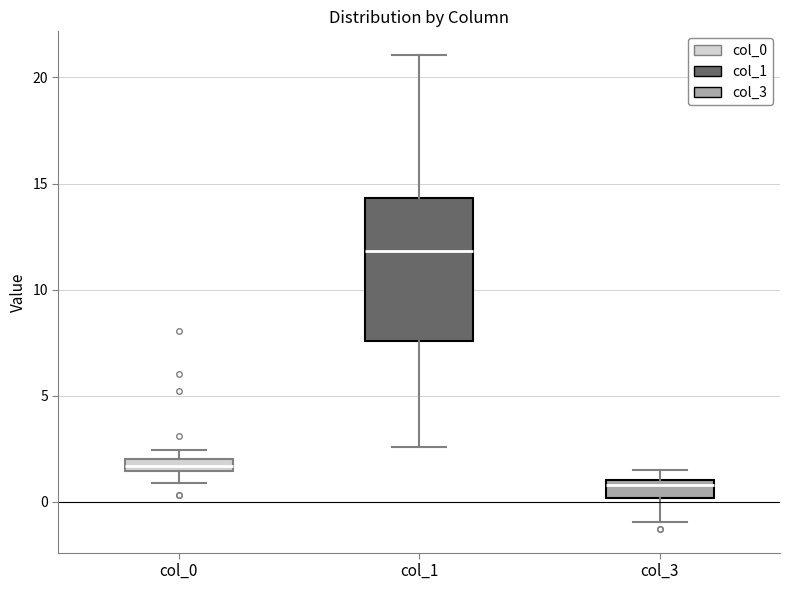

Comparing the boxes themselves (not the whiskers), which one is the tallest?

col_1